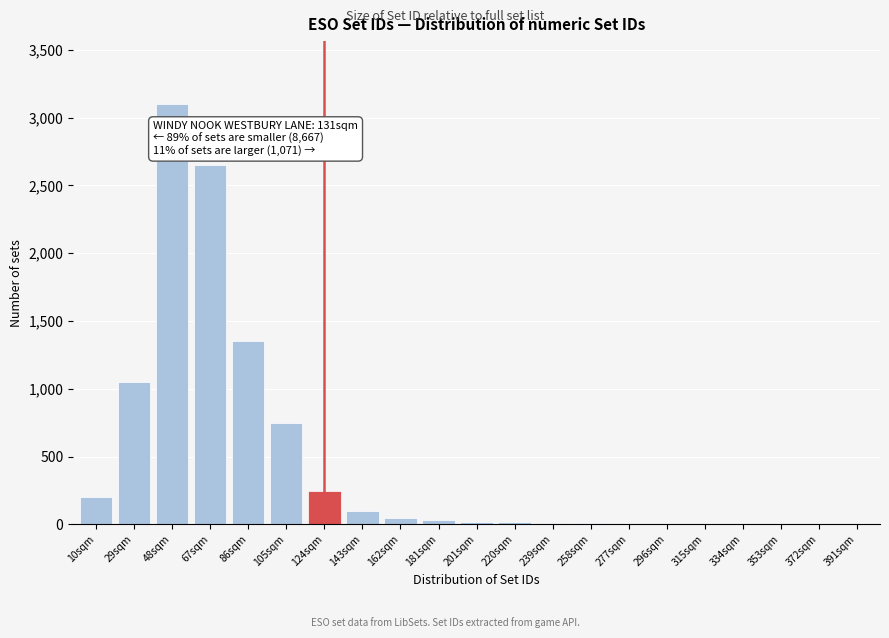

At which label is the value closest to 1550?

86sqm